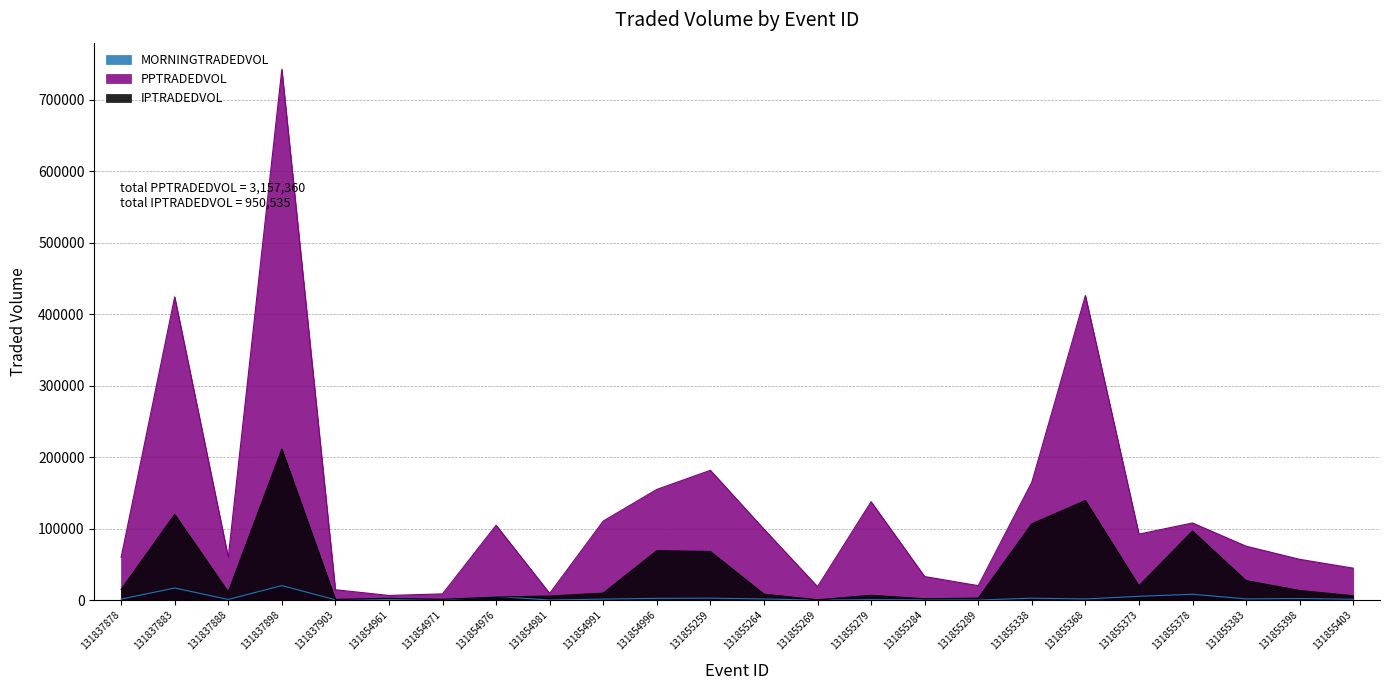

Rank the series by their maximum value, from highest to lowest.

PPTRADEDVOL, IPTRADEDVOL, MORNINGTRADEDVOL